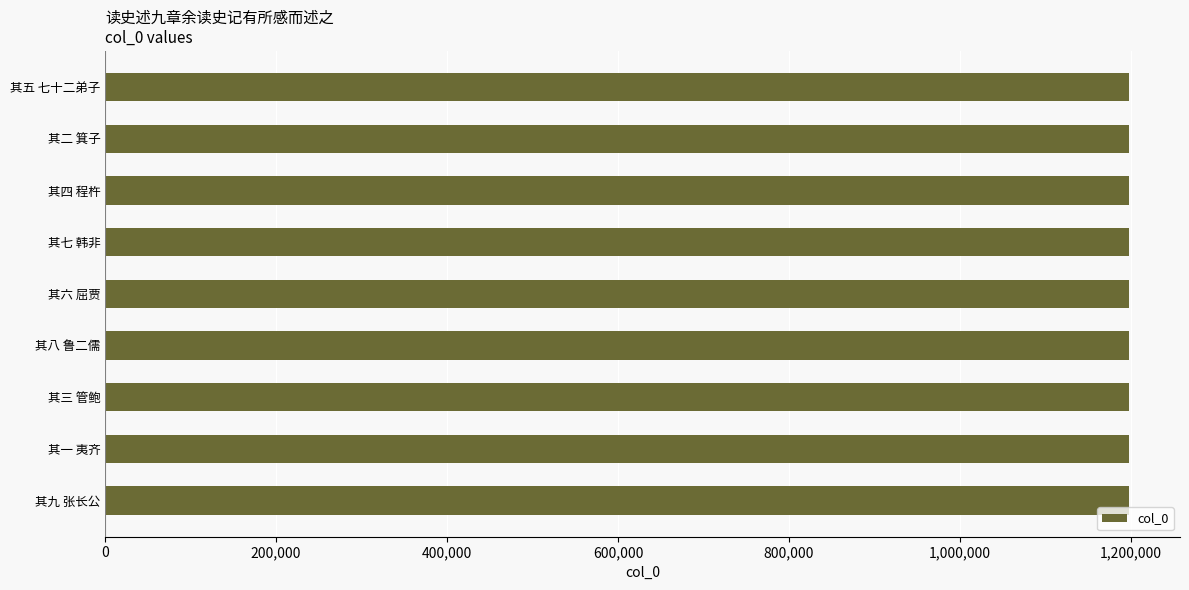

What is the maximum value shown in the chart?

1197550